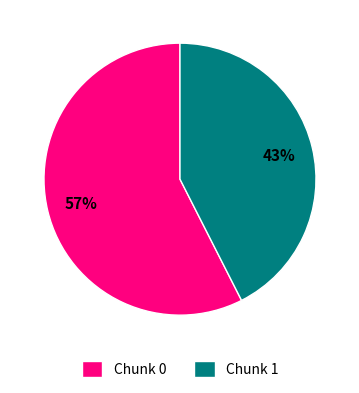

How many slices are in this pie chart?

2